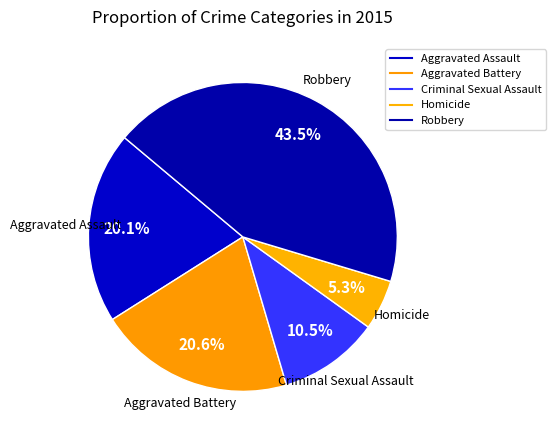

Do Robbery and Aggravated Battery together represent more than half of the pie?

Yes